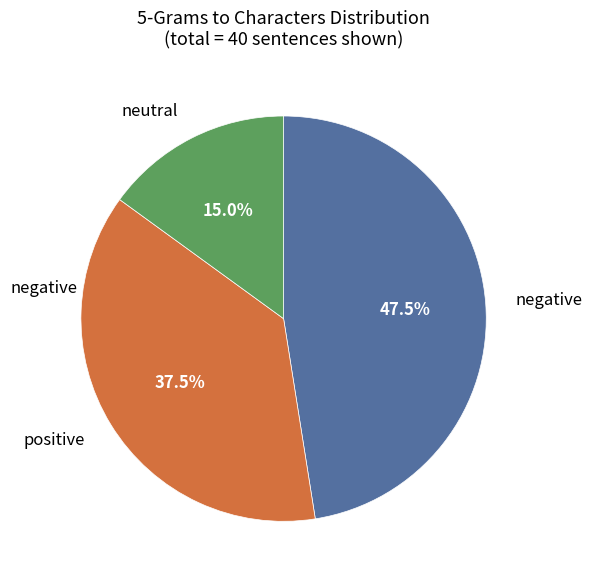

Is there a majority slice in this chart?

No